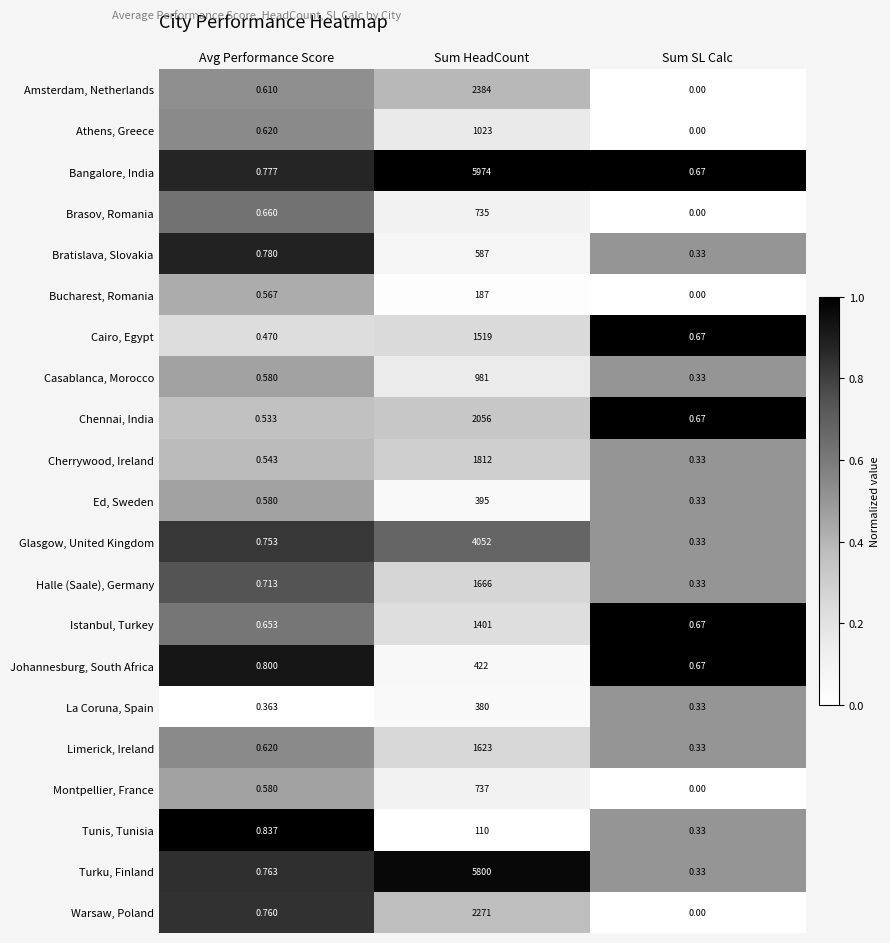

Between Avg Performance Score and Sum HeadCount, which series saw the biggest shift?

Bangalore, India